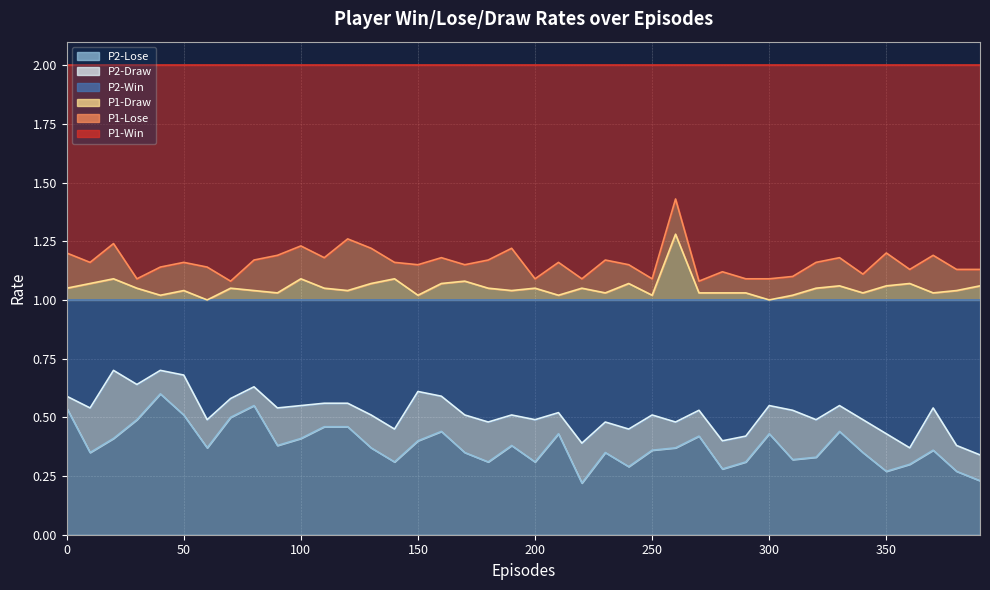

What is the difference between the maximum and minimum values in the P2-Win series?

0.4